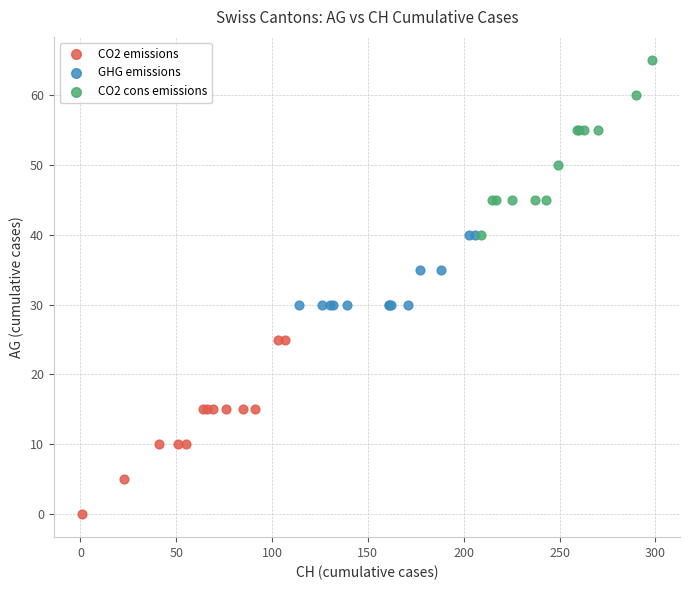

Which series reaches the maximum Y coordinate?

CO2 cons emissions